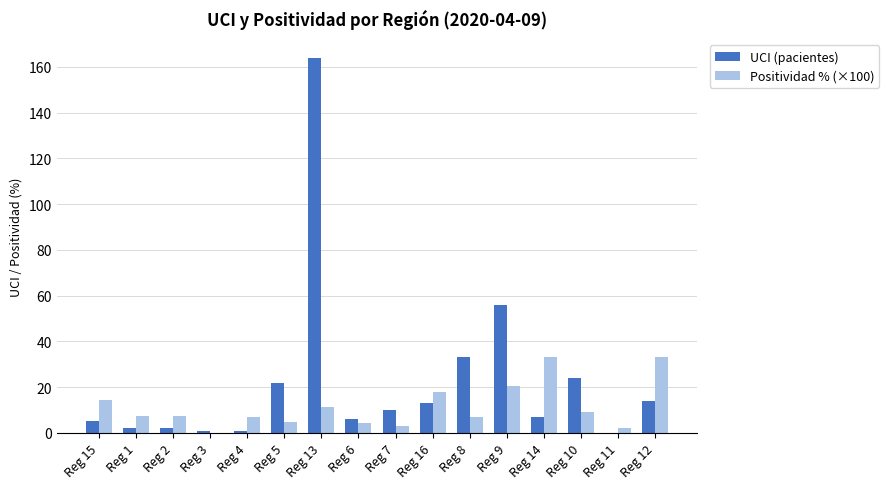

Count the number of data series in this chart.

2